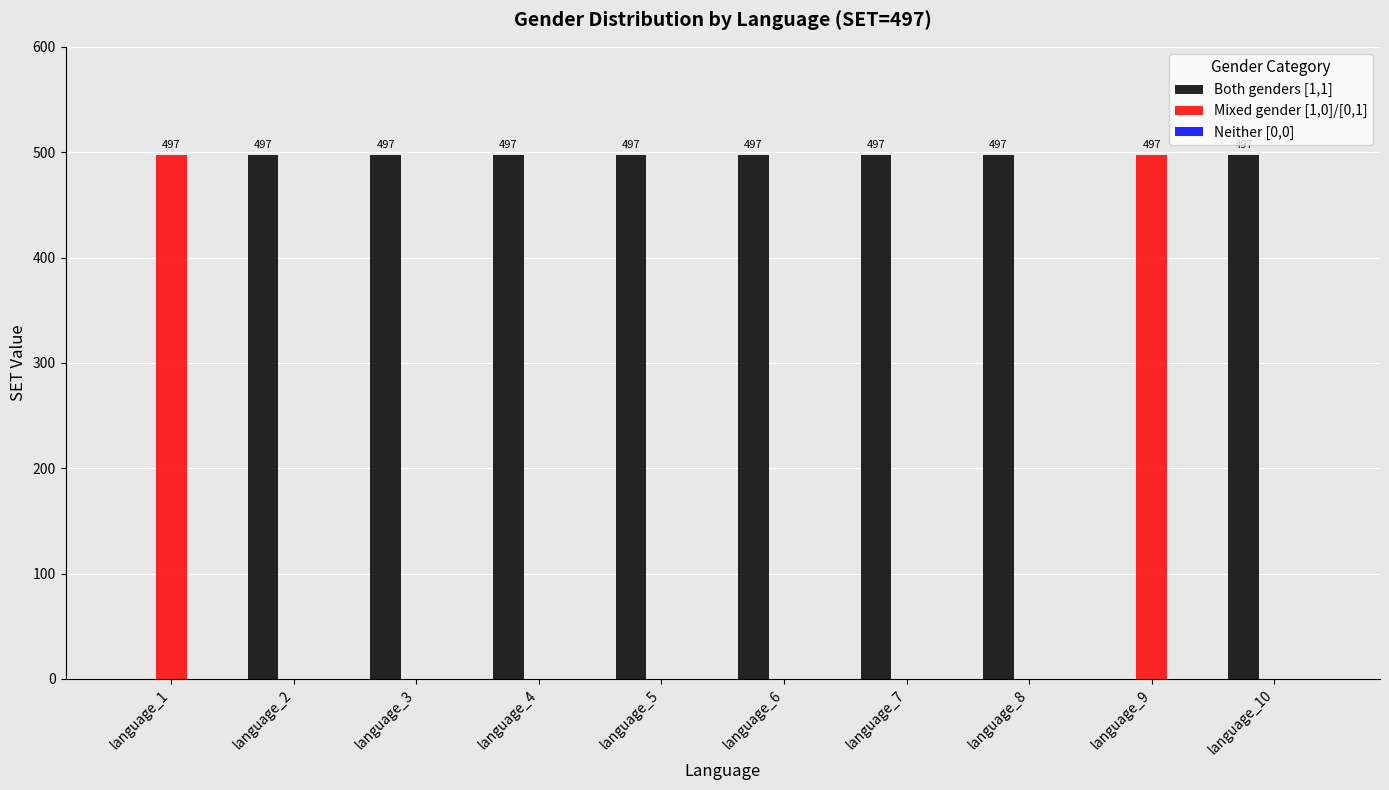

What is the average value of the Mixed gender [1,0]/[0,1] series?

99